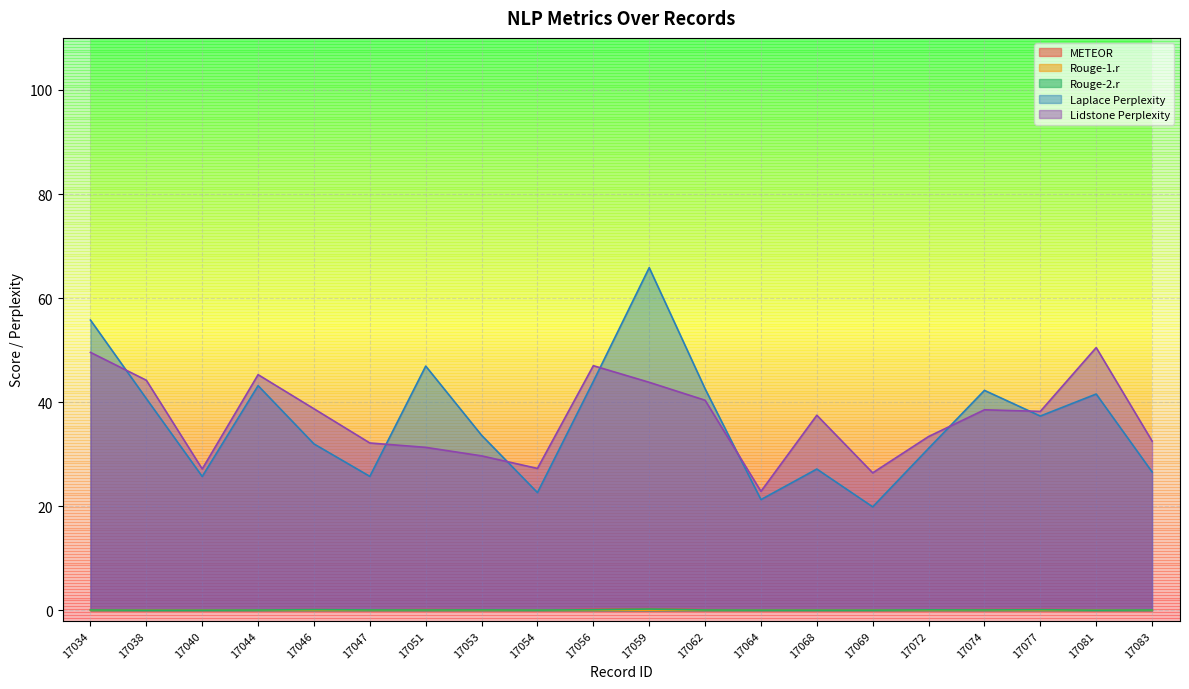

True or false: METEOR has a value of 0.1 at 17040.

True